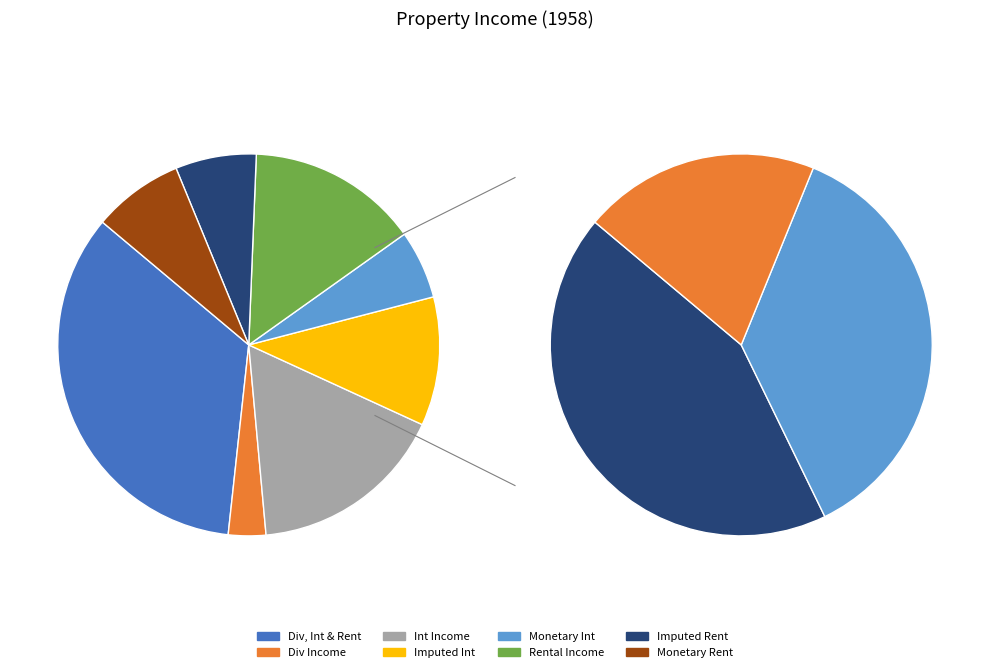

What is the smallest slice in the pie chart?

Personal dividend income